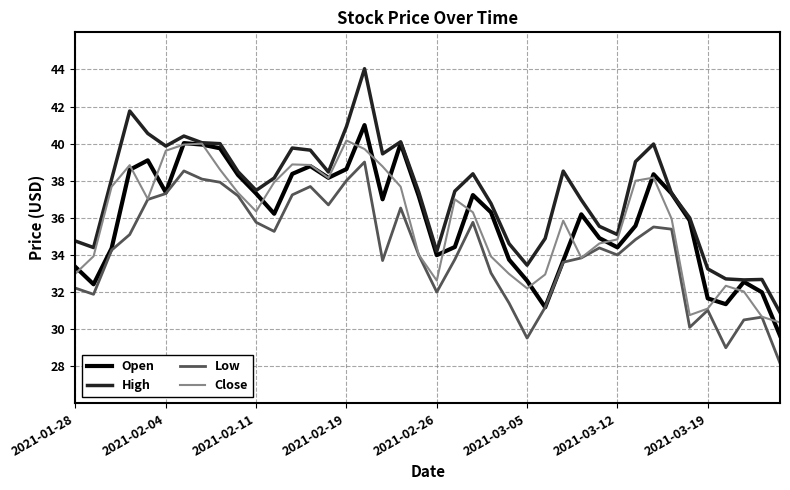

Which series has the widest spread of values?

High